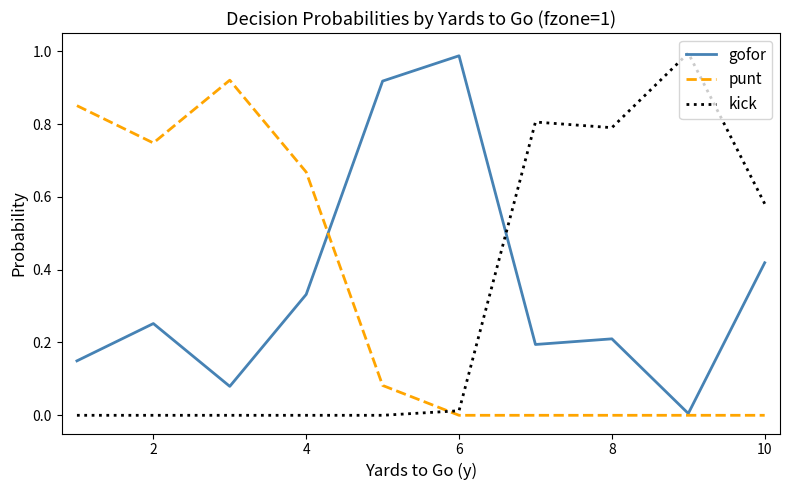

How many intersections are there between kick and gofor?

1